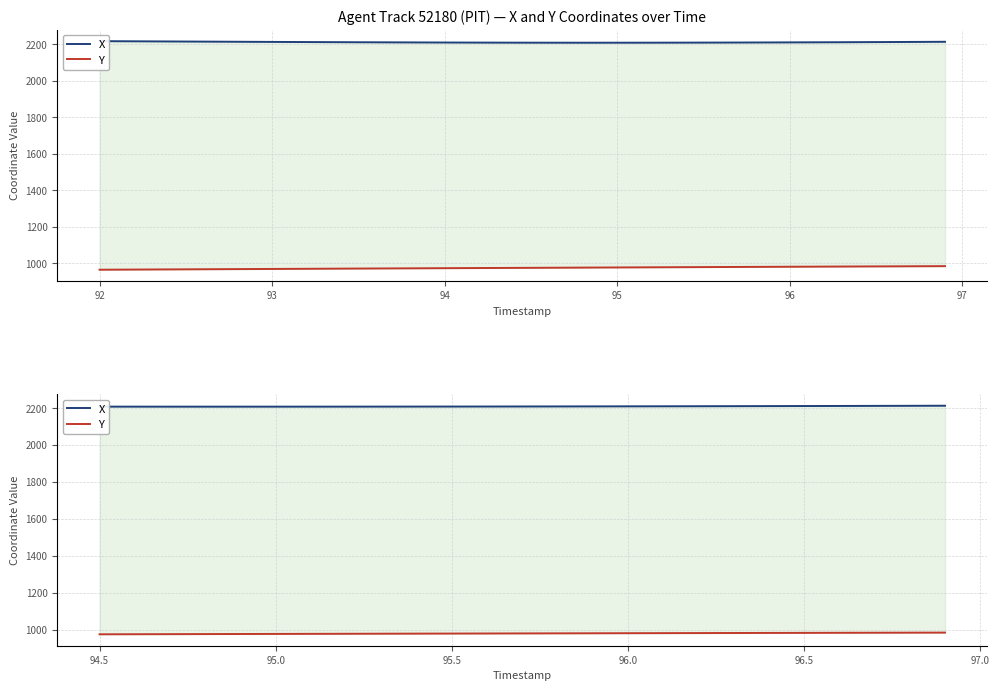

Is it true that Y equals 975.6 at 93?

True